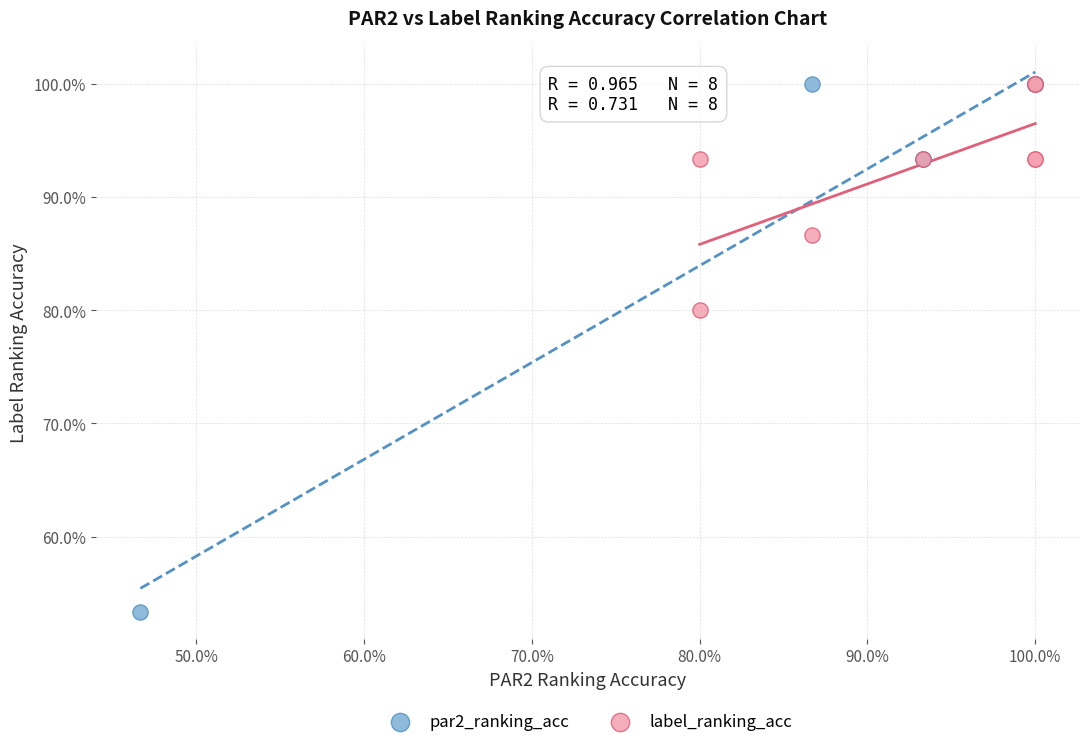

Which series has the widest spread of Y values?

par2_ranking_acc